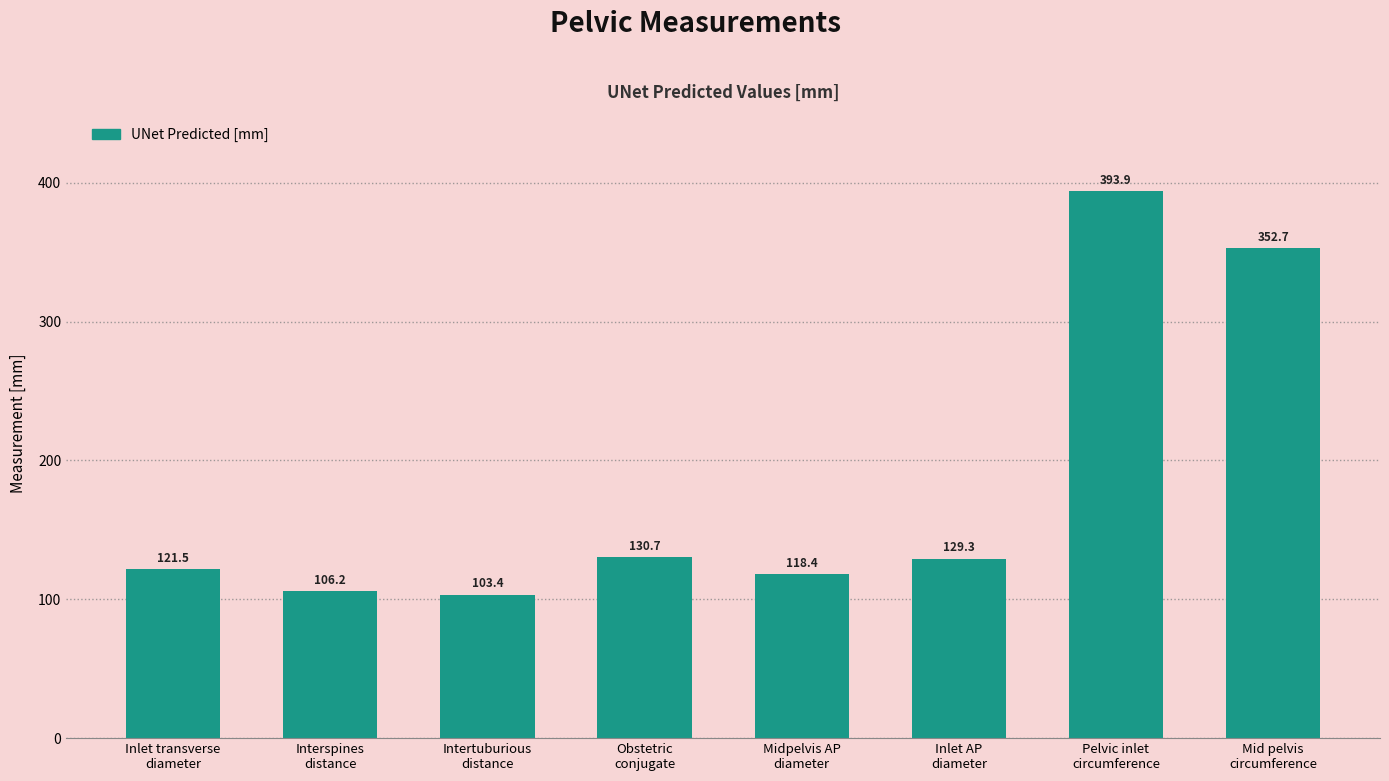

What is the average value?

182.0